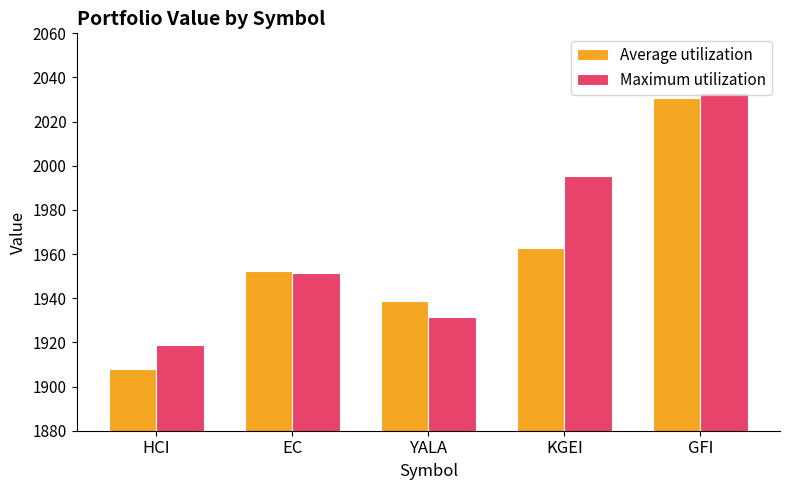

What is the spread (max minus min) of values at EC?

1.0